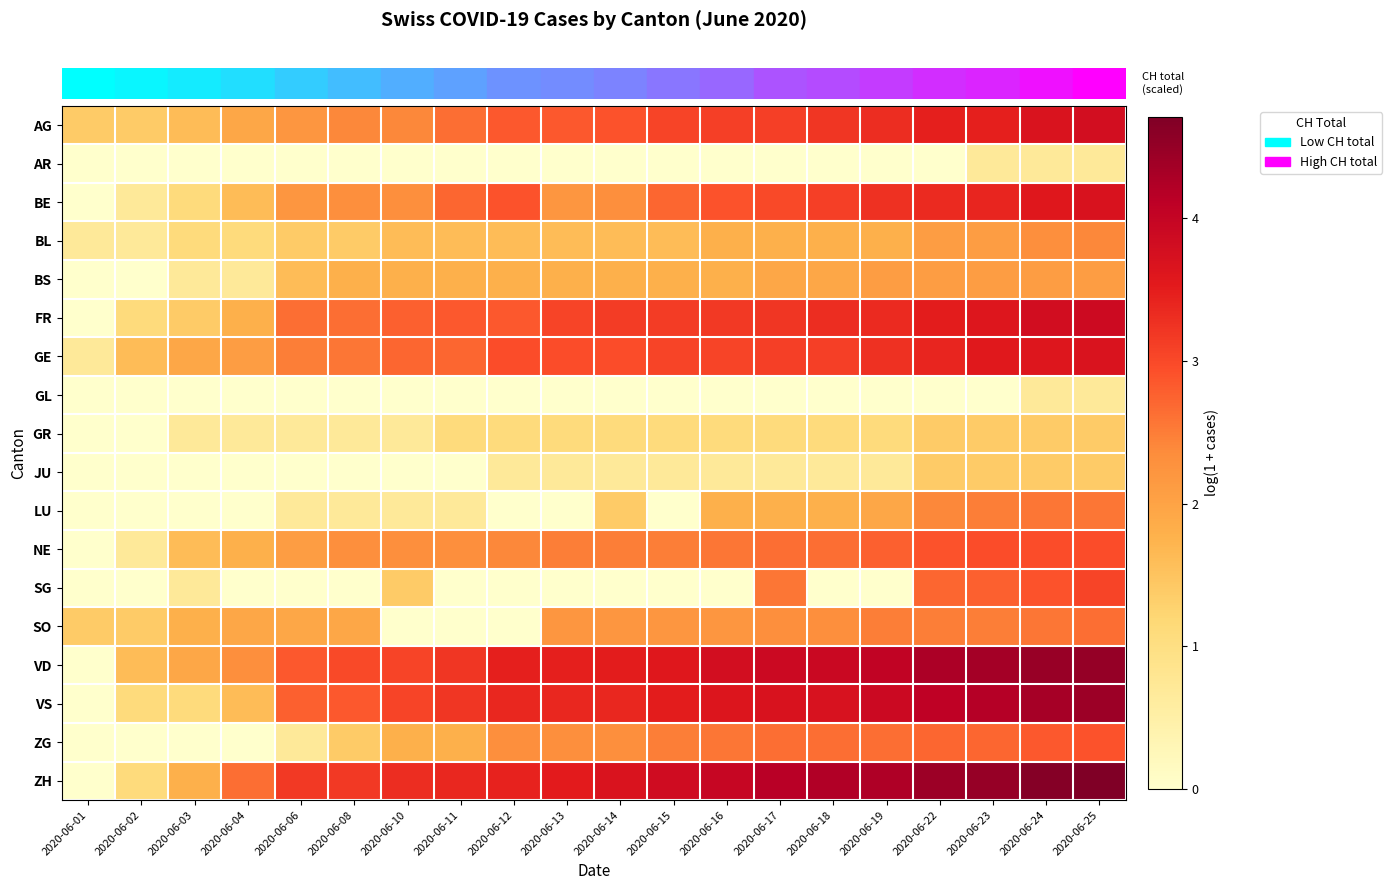

Reading left to right, extract all data points from this chart.

row_0: 2020-06-01=1.4	2020-06-02=1.4	2020-06-03=1.6	2020-06-04=1.9	2020-06-06=2.2	2020-06-08=2.4	2020-06-10=2.4	2020-06-11=2.6	2020-06-12=2.8	2020-06-13=2.8	2020-06-14=2.9	2020-06-15=3.0	2020-06-16=3.1	2020-06-17=3.1	2020-06-18=3.2	2020-06-19=3.3	2020-06-22=3.5	2020-06-23=3.5	2020-06-24=3.7	2020-06-25=3.8
row_1: 2020-06-01=0.0	2020-06-02=0.0	2020-06-03=0.0	2020-06-04=0.0	2020-06-06=0.0	2020-06-08=0.0	2020-06-10=0.0	2020-06-11=0.0	2020-06-12=0.0	2020-06-13=0.0	2020-06-14=0.0	2020-06-15=0.0	2020-06-16=0.0	2020-06-17=0.0	2020-06-18=0.0	2020-06-19=0.0	2020-06-22=0.0	2020-06-23=0.7	2020-06-24=0.7	2020-06-25=0.7
row_2: 2020-06-01=0.0	2020-06-02=0.7	2020-06-03=1.1	2020-06-04=1.6	2020-06-06=2.2	2020-06-08=2.3	2020-06-10=2.3	2020-06-11=2.7	2020-06-12=2.9	2020-06-13=2.2	2020-06-14=2.3	2020-06-15=2.7	2020-06-16=2.9	2020-06-17=3.0	2020-06-18=3.1	2020-06-19=3.3	2020-06-22=3.3	2020-06-23=3.4	2020-06-24=3.6	2020-06-25=3.7
row_3: 2020-06-01=0.7	2020-06-02=0.7	2020-06-03=1.1	2020-06-04=1.1	2020-06-06=1.4	2020-06-08=1.4	2020-06-10=1.6	2020-06-11=1.6	2020-06-12=1.6	2020-06-13=1.6	2020-06-14=1.6	2020-06-15=1.6	2020-06-16=1.8	2020-06-17=1.8	2020-06-18=1.8	2020-06-19=1.8	2020-06-22=2.1	2020-06-23=2.1	2020-06-24=2.3	2020-06-25=2.4
row_4: 2020-06-01=0.0	2020-06-02=0.0	2020-06-03=0.7	2020-06-04=0.7	2020-06-06=1.6	2020-06-08=1.8	2020-06-10=1.8	2020-06-11=1.8	2020-06-12=1.8	2020-06-13=1.8	2020-06-14=1.8	2020-06-15=1.8	2020-06-16=1.8	2020-06-17=1.9	2020-06-18=1.9	2020-06-19=2.1	2020-06-22=2.1	2020-06-23=2.1	2020-06-24=2.1	2020-06-25=2.1
row_5: 2020-06-01=0.0	2020-06-02=1.1	2020-06-03=1.4	2020-06-04=1.8	2020-06-06=2.6	2020-06-08=2.6	2020-06-10=2.8	2020-06-11=2.8	2020-06-12=2.8	2020-06-13=3.0	2020-06-14=3.1	2020-06-15=3.1	2020-06-16=3.2	2020-06-17=3.2	2020-06-18=3.3	2020-06-19=3.3	2020-06-22=3.5	2020-06-23=3.6	2020-06-24=3.8	2020-06-25=3.9
row_6: 2020-06-01=0.7	2020-06-02=1.6	2020-06-03=1.9	2020-06-04=2.1	2020-06-06=2.5	2020-06-08=2.6	2020-06-10=2.7	2020-06-11=2.7	2020-06-12=2.9	2020-06-13=2.9	2020-06-14=2.9	2020-06-15=3.0	2020-06-16=3.0	2020-06-17=3.1	2020-06-18=3.1	2020-06-19=3.3	2020-06-22=3.4	2020-06-23=3.6	2020-06-24=3.6	2020-06-25=3.7
row_7: 2020-06-01=0.0	2020-06-02=0.0	2020-06-03=0.0	2020-06-04=0.0	2020-06-06=0.0	2020-06-08=0.0	2020-06-10=0.0	2020-06-11=0.0	2020-06-12=0.0	2020-06-13=0.0	2020-06-14=0.0	2020-06-15=0.0	2020-06-16=0.0	2020-06-17=0.0	2020-06-18=0.0	2020-06-19=0.0	2020-06-22=0.0	2020-06-23=0.0	2020-06-24=0.7	2020-06-25=0.7
row_8: 2020-06-01=0.0	2020-06-02=0.0	2020-06-03=0.7	2020-06-04=0.7	2020-06-06=0.7	2020-06-08=0.7	2020-06-10=0.7	2020-06-11=1.1	2020-06-12=1.1	2020-06-13=1.1	2020-06-14=1.1	2020-06-15=1.1	2020-06-16=1.1	2020-06-17=1.1	2020-06-18=1.1	2020-06-19=1.1	2020-06-22=1.4	2020-06-23=1.4	2020-06-24=1.4	2020-06-25=1.4
row_9: 2020-06-01=0.0	2020-06-02=0.0	2020-06-03=0.0	2020-06-04=0.0	2020-06-06=0.0	2020-06-08=0.0	2020-06-10=0.0	2020-06-11=0.0	2020-06-12=0.7	2020-06-13=0.7	2020-06-14=0.7	2020-06-15=0.7	2020-06-16=0.7	2020-06-17=0.7	2020-06-18=0.7	2020-06-19=0.7	2020-06-22=1.4	2020-06-23=1.4	2020-06-24=1.4	2020-06-25=1.4
row_10: 2020-06-01=0.0	2020-06-02=0.0	2020-06-03=0.0	2020-06-04=0.0	2020-06-06=0.7	2020-06-08=0.7	2020-06-10=0.7	2020-06-11=0.7	2020-06-12=0.0	2020-06-13=0.0	2020-06-14=1.4	2020-06-15=0.0	2020-06-16=1.8	2020-06-17=1.8	2020-06-18=1.8	2020-06-19=1.9	2020-06-22=2.4	2020-06-23=2.5	2020-06-24=2.6	2020-06-25=2.6
row_11: 2020-06-01=0.0	2020-06-02=0.7	2020-06-03=1.6	2020-06-04=1.8	2020-06-06=2.1	2020-06-08=2.3	2020-06-10=2.3	2020-06-11=2.3	2020-06-12=2.4	2020-06-13=2.5	2020-06-14=2.5	2020-06-15=2.5	2020-06-16=2.6	2020-06-17=2.6	2020-06-18=2.6	2020-06-19=2.8	2020-06-22=2.9	2020-06-23=2.9	2020-06-24=2.9	2020-06-25=2.9
row_12: 2020-06-01=0.0	2020-06-02=0.0	2020-06-03=0.7	2020-06-04=0.0	2020-06-06=0.0	2020-06-08=0.0	2020-06-10=1.4	2020-06-11=0.0	2020-06-12=0.0	2020-06-13=0.0	2020-06-14=0.0	2020-06-15=0.0	2020-06-16=0.0	2020-06-17=2.6	2020-06-18=0.0	2020-06-19=0.0	2020-06-22=2.7	2020-06-23=2.8	2020-06-24=2.9	2020-06-25=3.0
row_13: 2020-06-01=1.4	2020-06-02=1.4	2020-06-03=1.8	2020-06-04=1.9	2020-06-06=1.9	2020-06-08=1.9	2020-06-10=0.0	2020-06-11=0.0	2020-06-12=0.0	2020-06-13=2.2	2020-06-14=2.2	2020-06-15=2.2	2020-06-16=2.2	2020-06-17=2.3	2020-06-18=2.3	2020-06-19=2.5	2020-06-22=2.5	2020-06-23=2.5	2020-06-24=2.6	2020-06-25=2.6
row_14: 2020-06-01=0.0	2020-06-02=1.6	2020-06-03=1.9	2020-06-04=2.3	2020-06-06=2.8	2020-06-08=3.0	2020-06-10=3.0	2020-06-11=3.2	2020-06-12=3.5	2020-06-13=3.5	2020-06-14=3.5	2020-06-15=3.6	2020-06-16=3.8	2020-06-17=3.9	2020-06-18=3.9	2020-06-19=4.0	2020-06-22=4.3	2020-06-23=4.4	2020-06-24=4.5	2020-06-25=4.5
row_15: 2020-06-01=0.0	2020-06-02=1.1	2020-06-03=1.1	2020-06-04=1.6	2020-06-06=2.8	2020-06-08=2.8	2020-06-10=3.0	2020-06-11=3.2	2020-06-12=3.4	2020-06-13=3.4	2020-06-14=3.4	2020-06-15=3.5	2020-06-16=3.6	2020-06-17=3.7	2020-06-18=3.7	2020-06-19=3.9	2020-06-22=4.1	2020-06-23=4.2	2020-06-24=4.3	2020-06-25=4.4
row_16: 2020-06-01=0.0	2020-06-02=0.0	2020-06-03=0.0	2020-06-04=0.0	2020-06-06=0.7	2020-06-08=1.4	2020-06-10=1.8	2020-06-11=1.8	2020-06-12=2.3	2020-06-13=2.3	2020-06-14=2.3	2020-06-15=2.5	2020-06-16=2.6	2020-06-17=2.6	2020-06-18=2.6	2020-06-19=2.6	2020-06-22=2.7	2020-06-23=2.7	2020-06-24=2.8	2020-06-25=2.9
row_17: 2020-06-01=0.0	2020-06-02=1.1	2020-06-03=1.8	2020-06-04=2.6	2020-06-06=3.2	2020-06-08=3.2	2020-06-10=3.3	2020-06-11=3.4	2020-06-12=3.4	2020-06-13=3.5	2020-06-14=3.7	2020-06-15=3.8	2020-06-16=4.0	2020-06-17=4.1	2020-06-18=4.2	2020-06-19=4.2	2020-06-22=4.4	2020-06-23=4.5	2020-06-24=4.6	2020-06-25=4.7